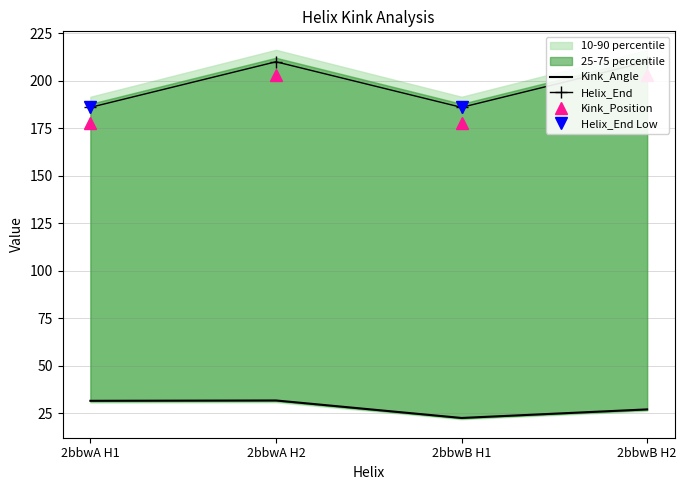

Which category has the lowest value in the Kink_Angle series?

2bbwB H1